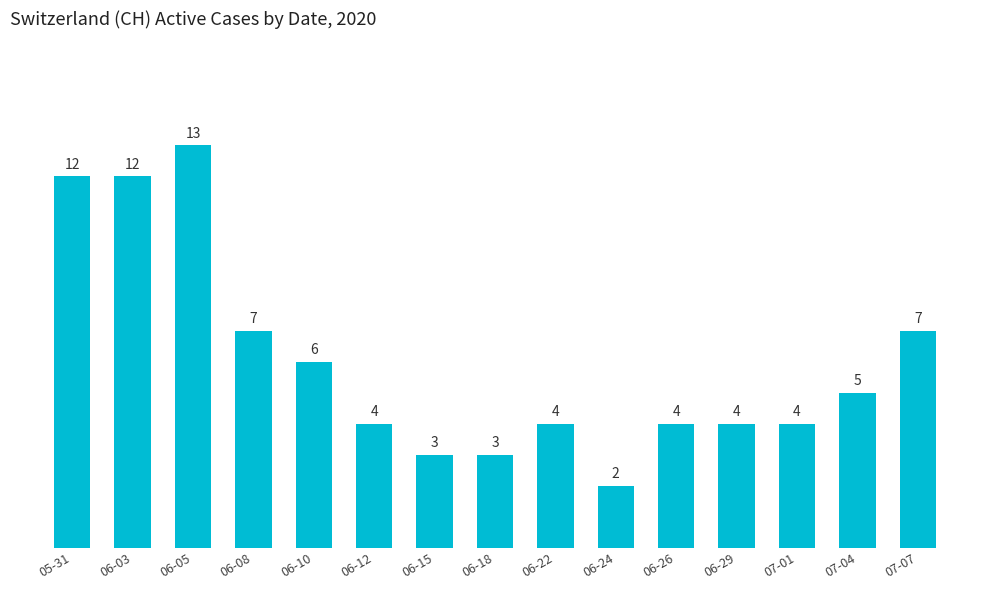

What is the label of the 13th bar from the right?

06-05